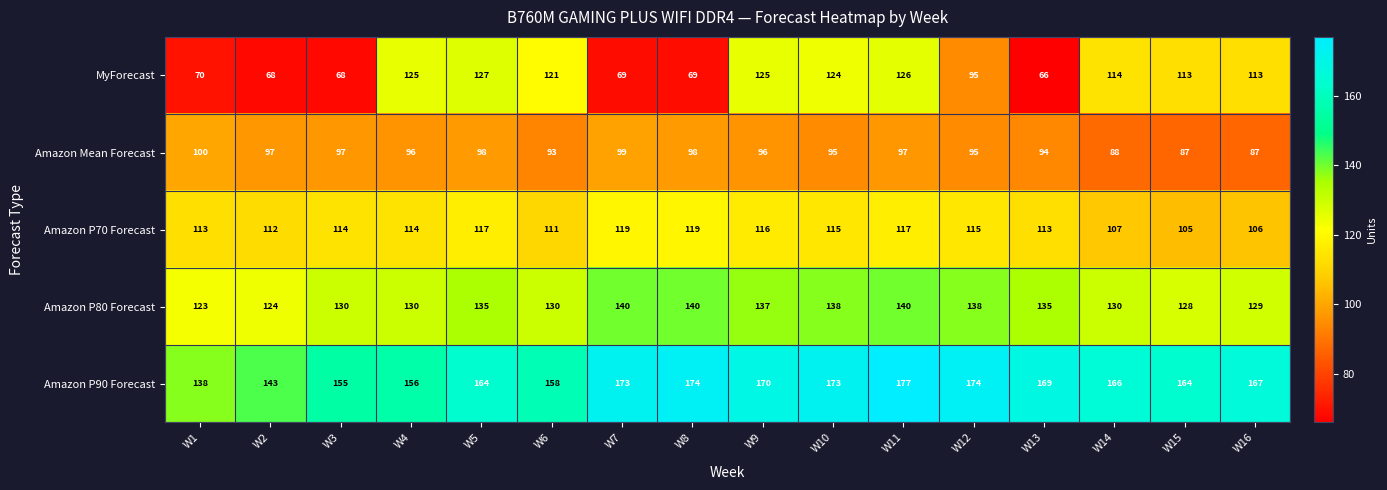

What is the sum of the Amazon P90 Forecast values at W16 and W15?

331